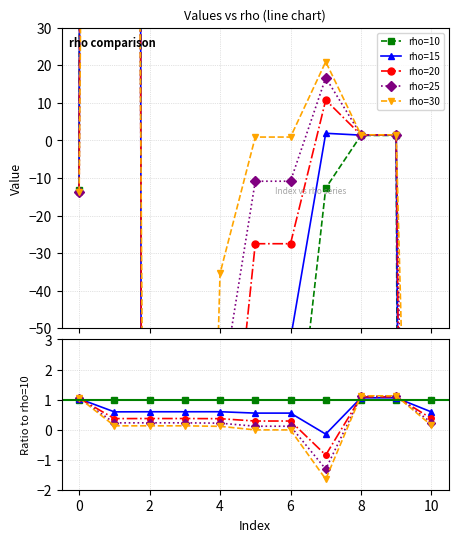

Which series has the widest spread of values?

rho=30